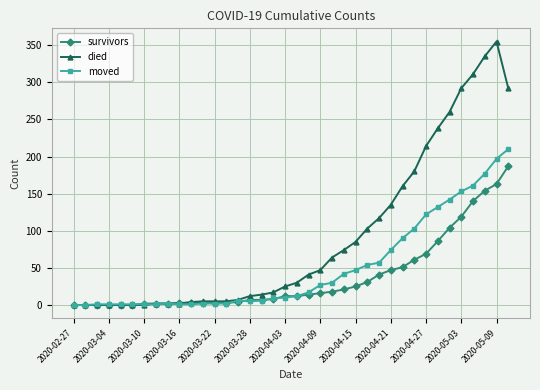

How many data points does each series have?

38